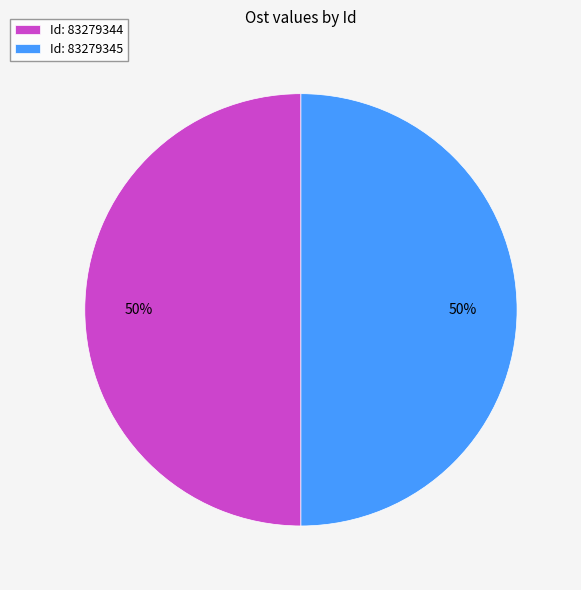

Combined, do Id: 83279344 and Id: 83279345 account for over 50%?

Yes